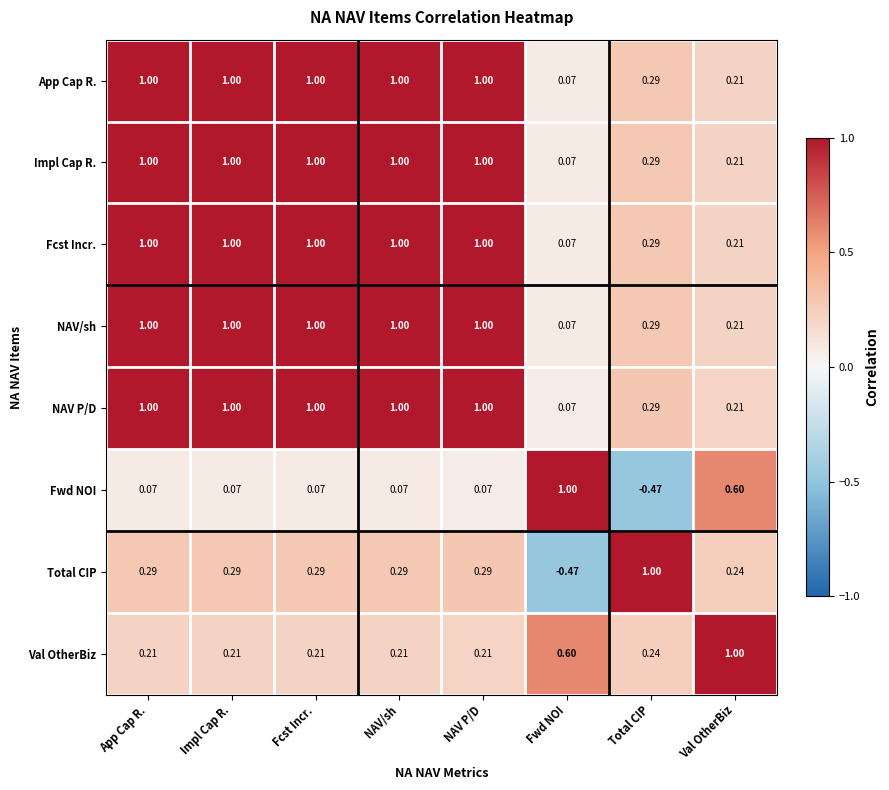

Which category has the highest value in the Val OtherBiz series?

Val OtherBiz